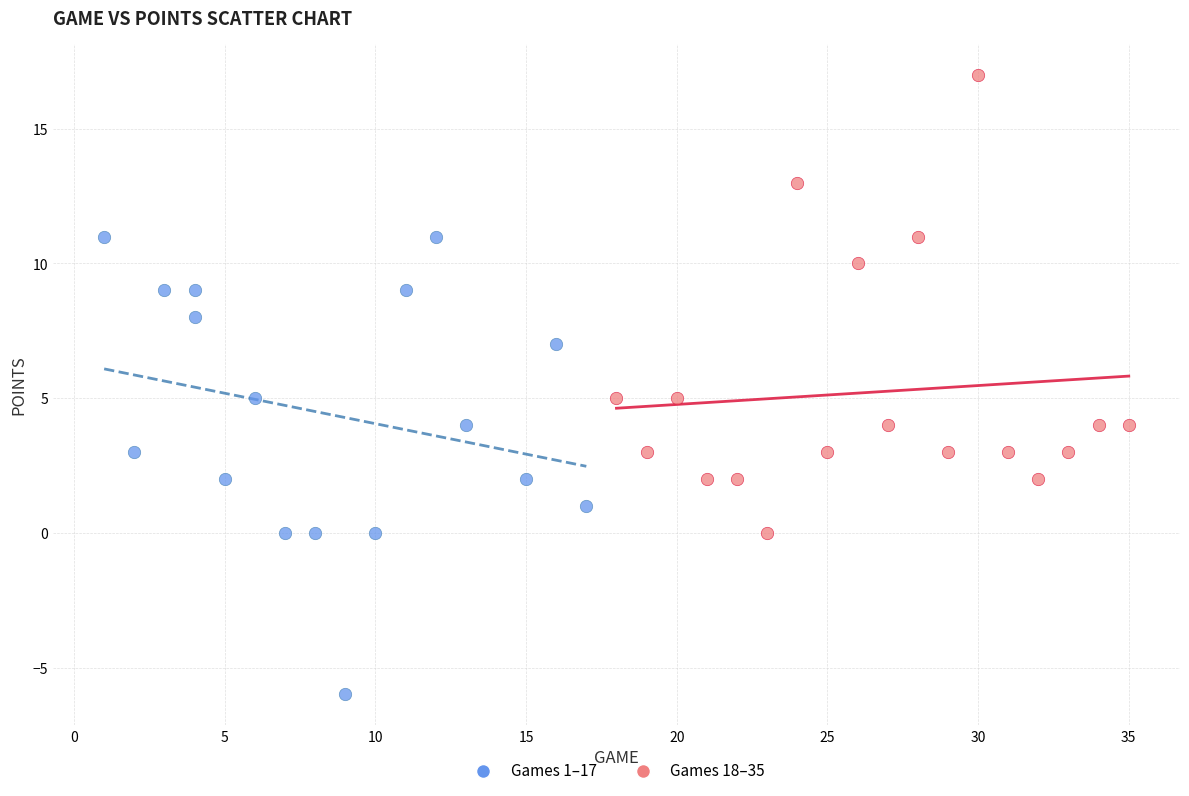

What are all the series names shown in the legend?

Games 1–17, Games 18–35